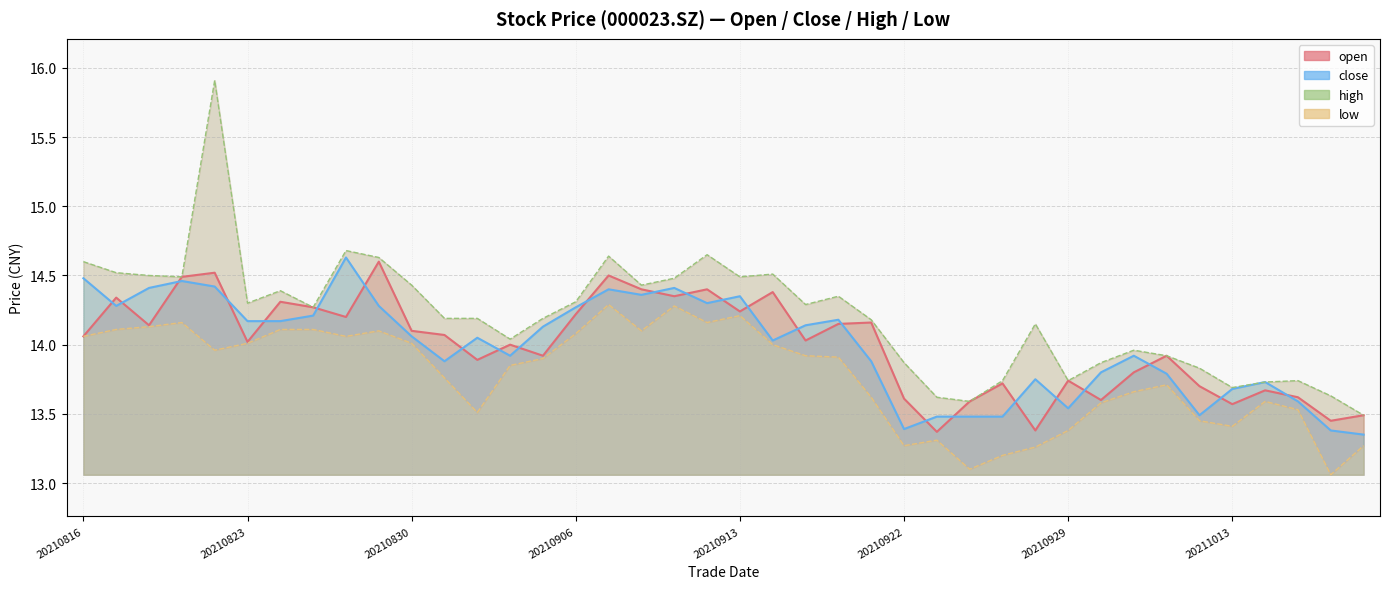

Count the number of data series in this chart.

4